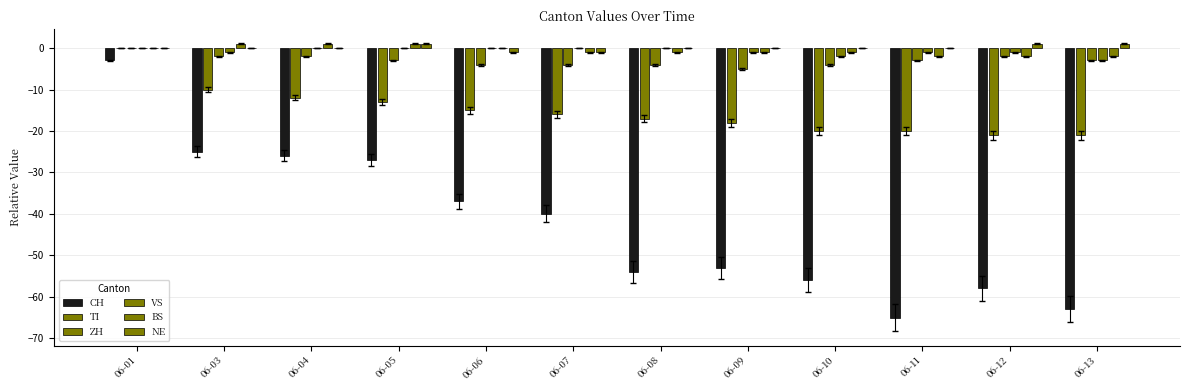

Rank the series at 06-03 from highest to lowest value.

BS, NE, VS, ZH, TI, CH